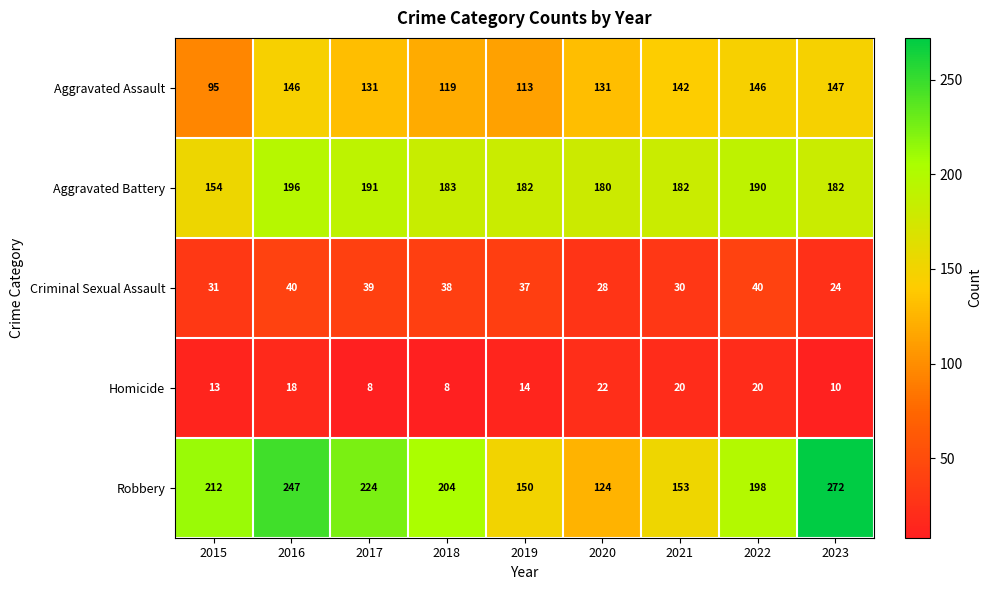

Is it true that Aggravated Assault equals 229 at 2017?

False